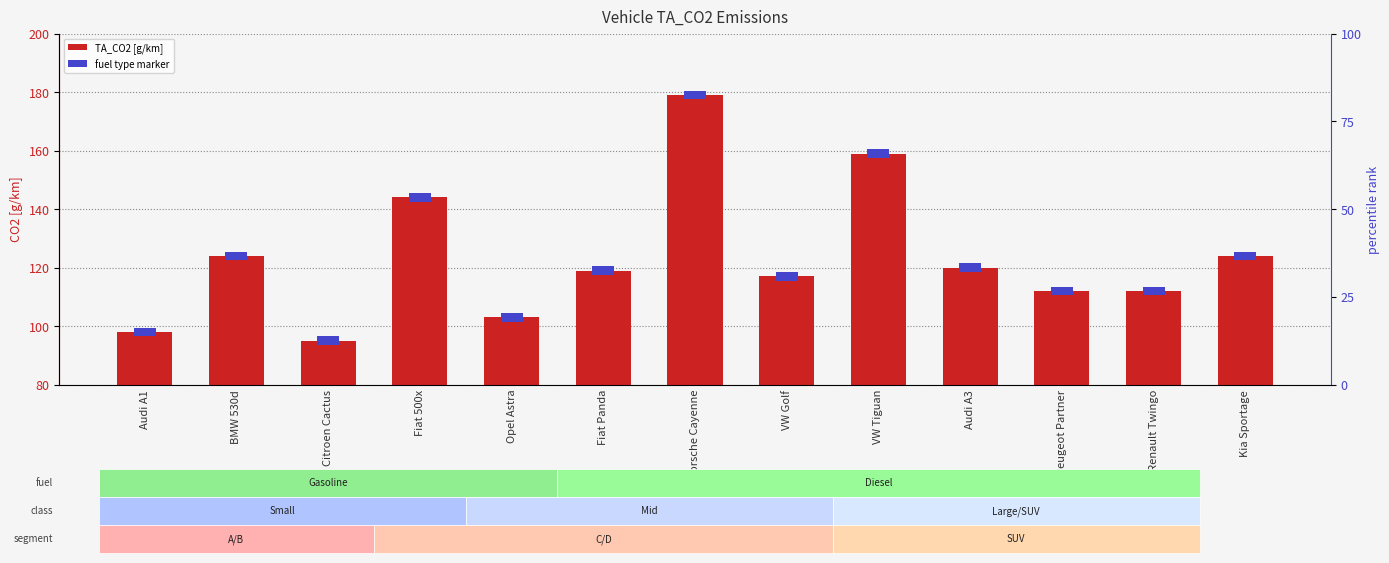

Reading left to right, extract all data points from this chart.

98	124	95	144	103	119	179	117	159	120	112	112	124